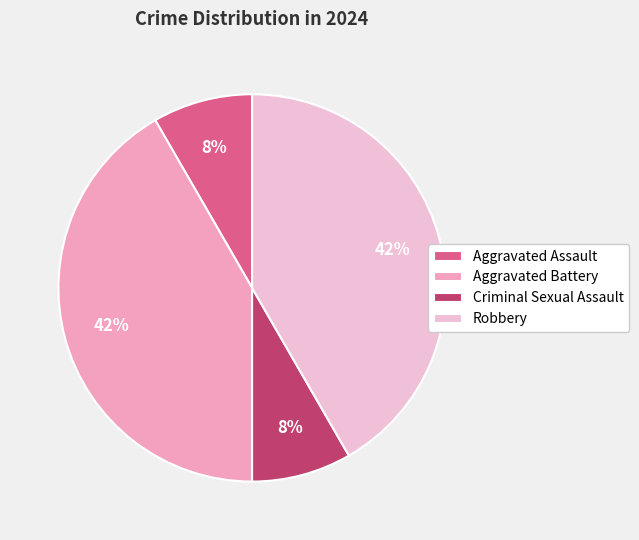

To the nearest percent, what percentage of the pie is Criminal Sexual Assault?

8%